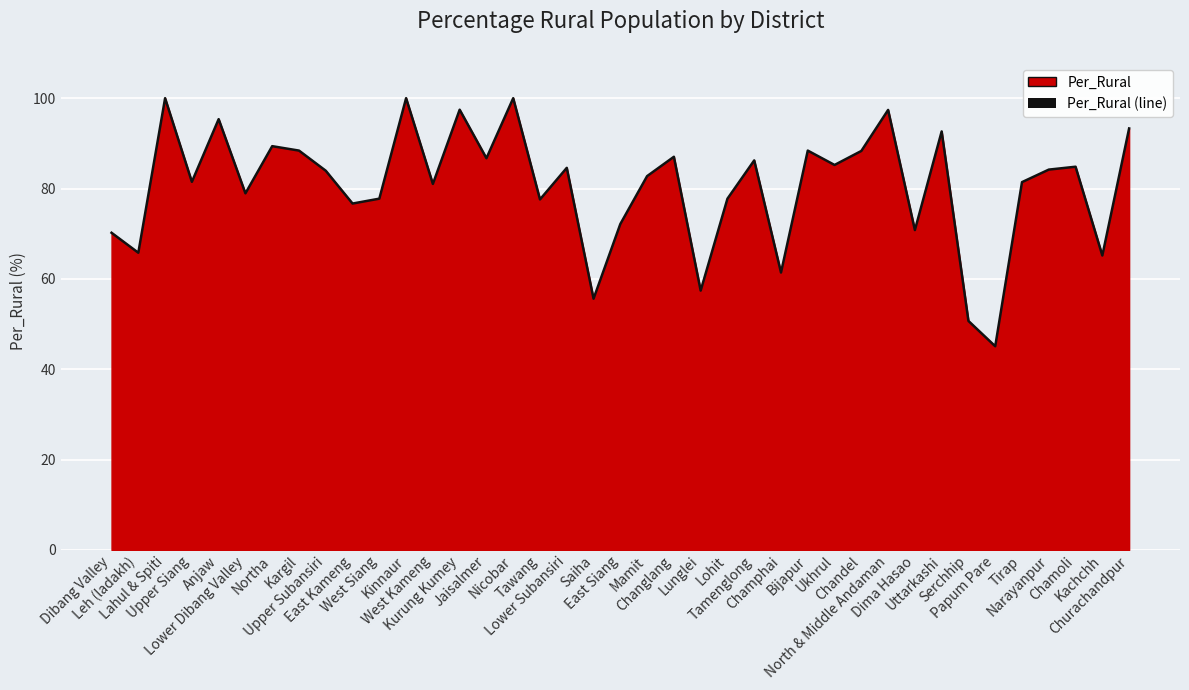

How many lines are shown in the chart?

1